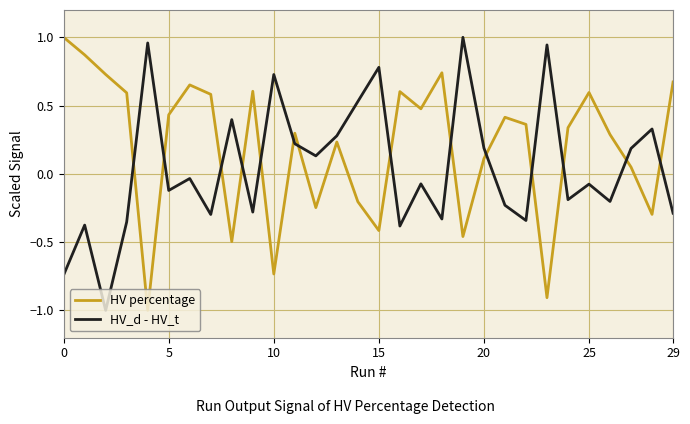

True or false: HV percentage has more than 2 points higher than both neighbors.

True